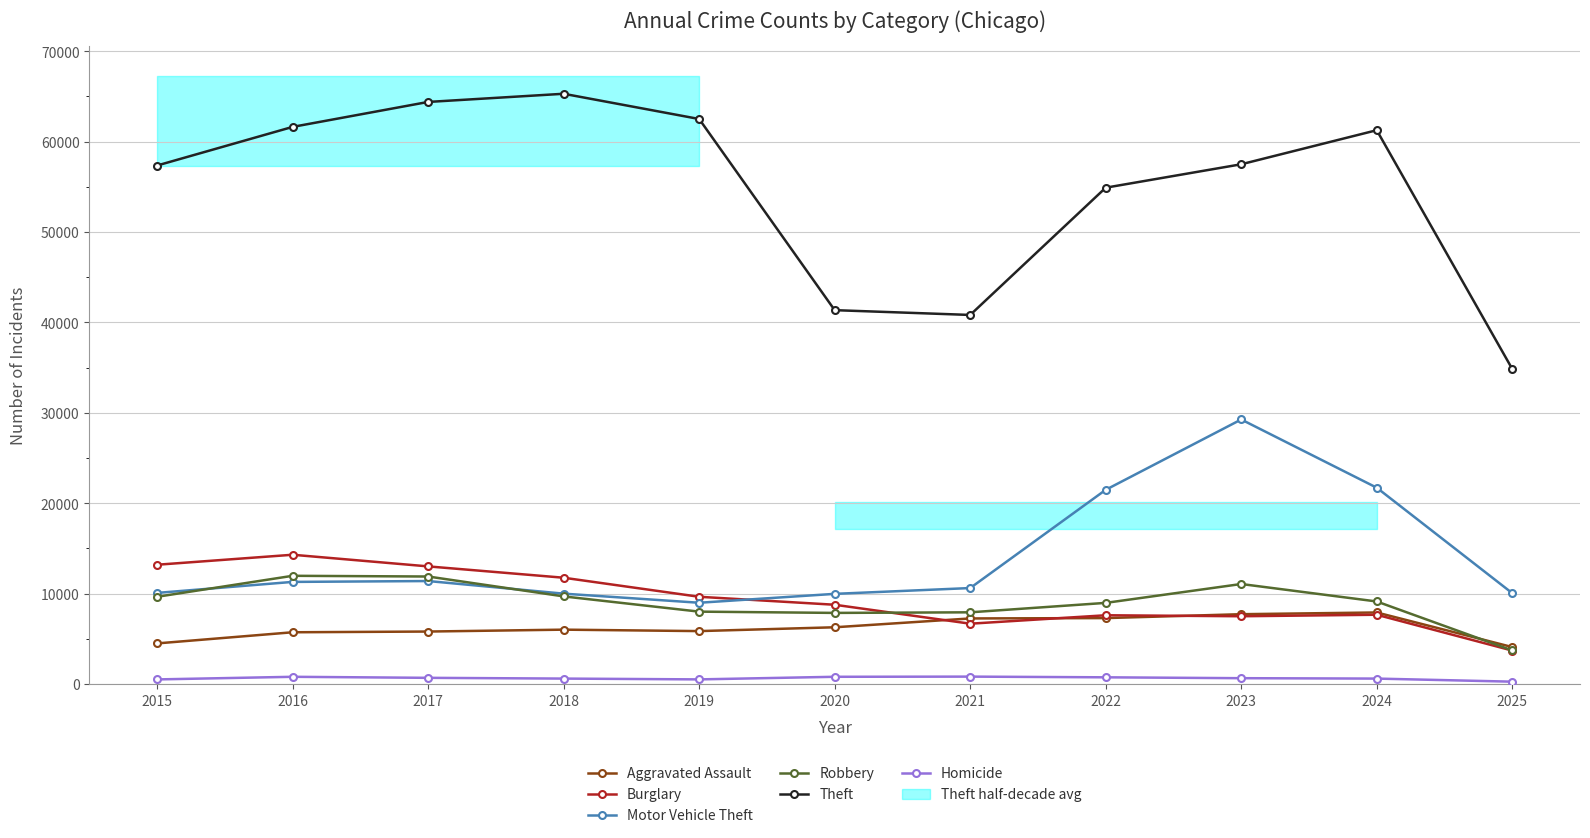

Where is the first local minimum for Theft?

2021